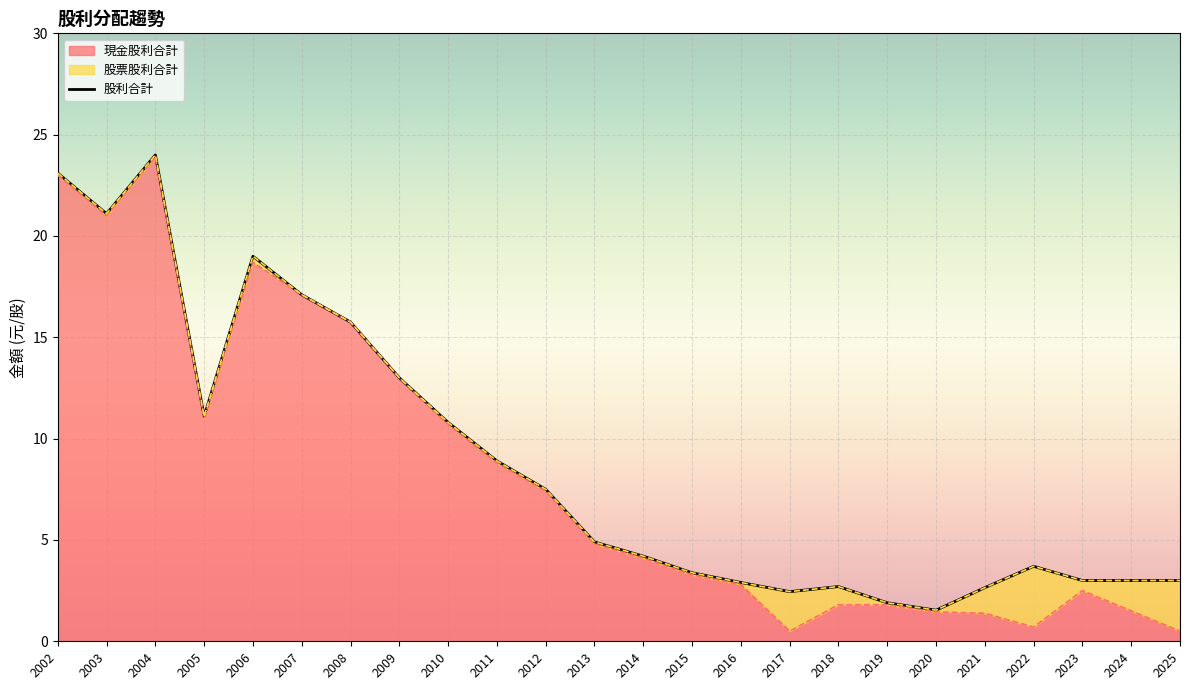

Which series changed the most between 2004 and 2009?

股利合計